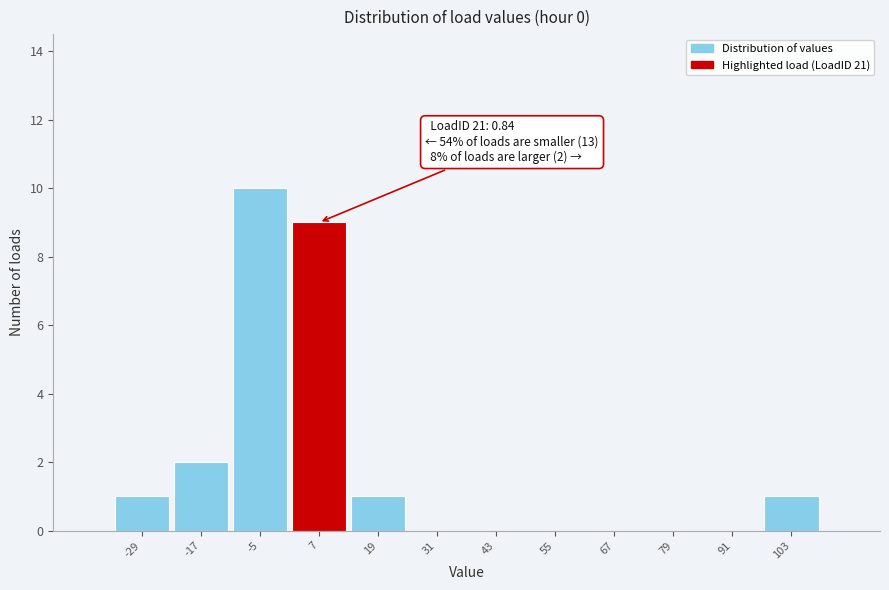

Which range on the x-axis has the tallest bar?

-12 to 0